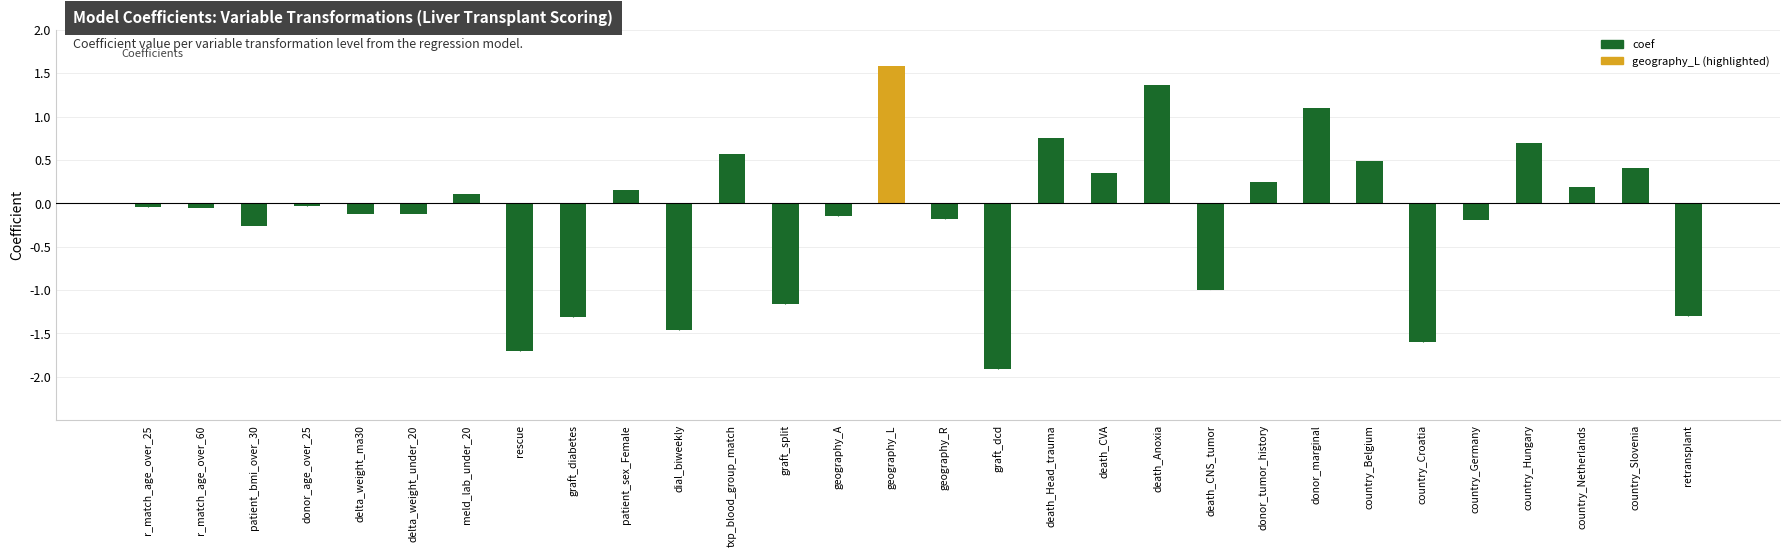

Does the chart contain stacked bars?

No